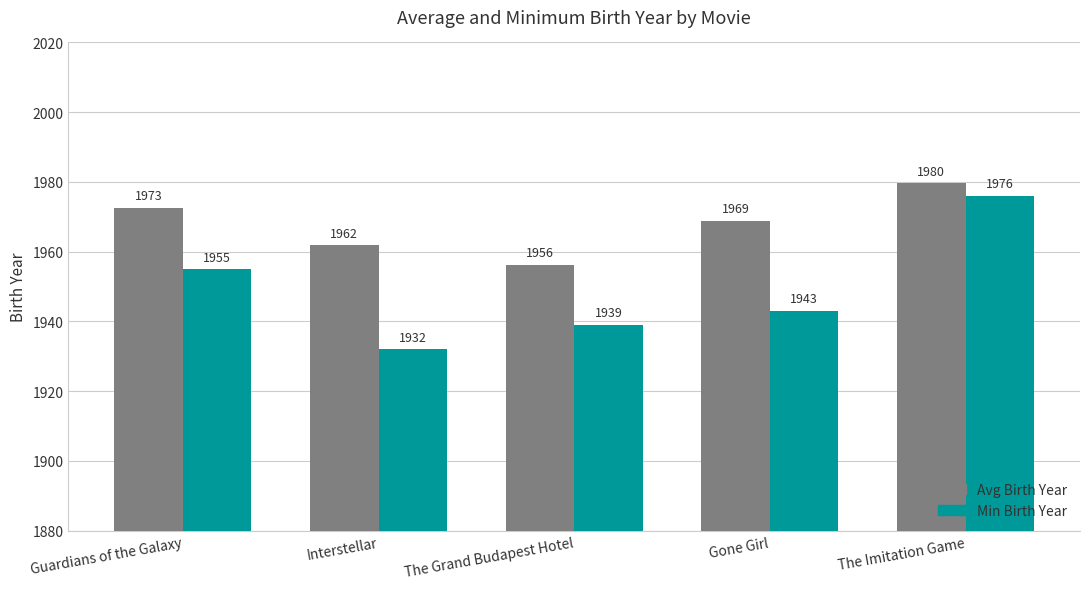

Which label corresponds to the smallest value in the chart?

Interstellar